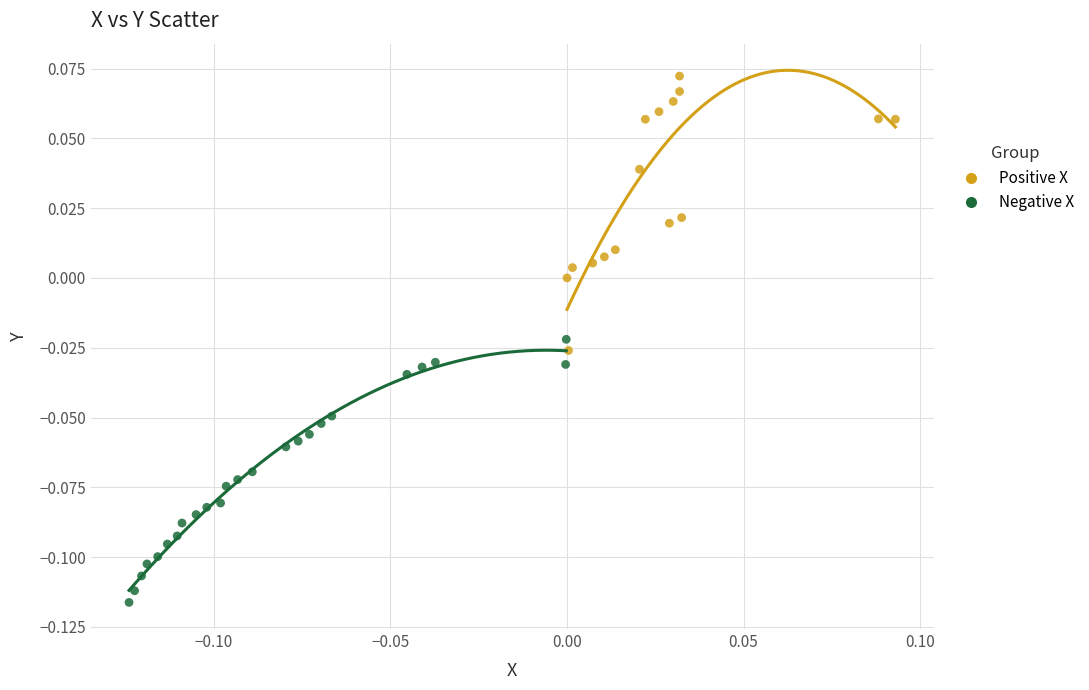

Which series contains the lowest Y value?

Negative X